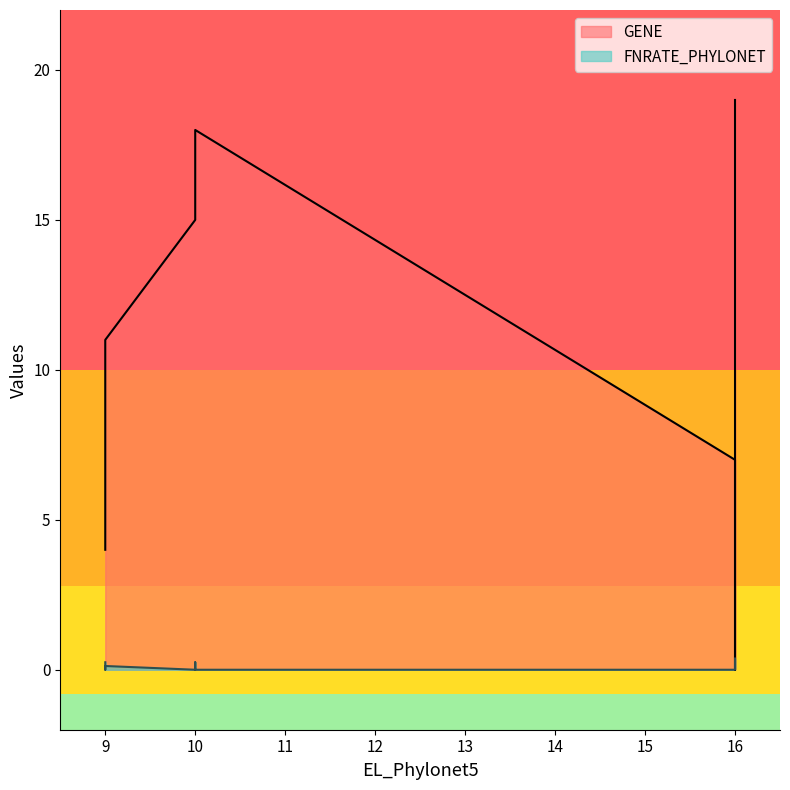

Reading left to right, list all the values displayed in this chart.

GENE: 16=0.0	9=4.0	16=7.0	9=8.0	9=11.0	10=15.0	10=17.0	10=18.0	16=19.0
FNRATE_PHYLONET: 16=0.2	9=0.2	16=0.0	9=0.0	9=0.1	10=0.0	10=0.2	10=0.0	16=0.4